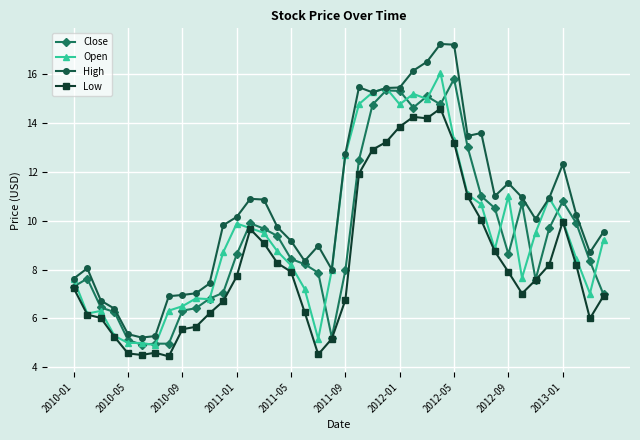

How many lines are shown in the chart?

4